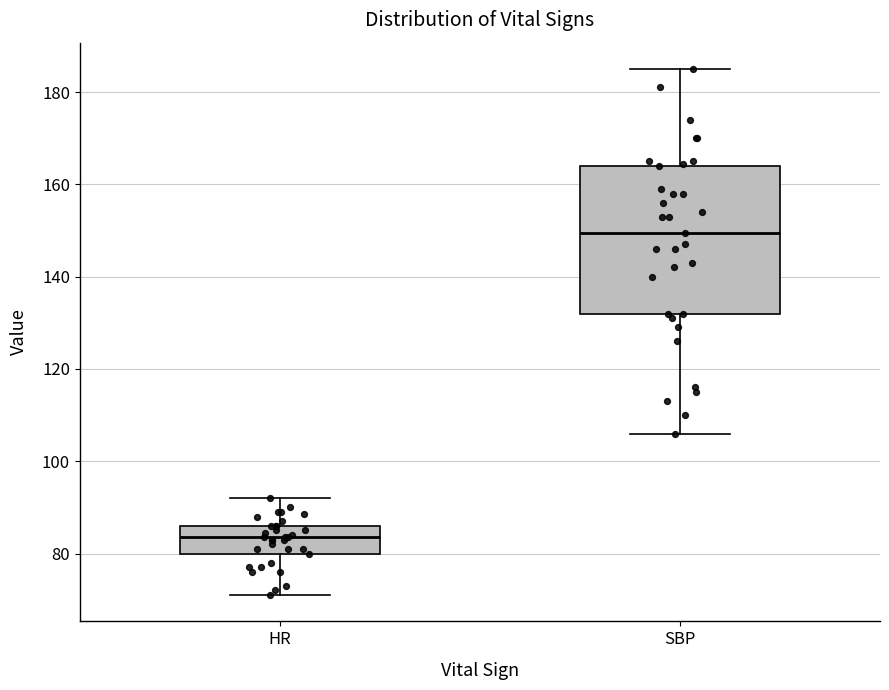

Which box has the lowest median line?

HR